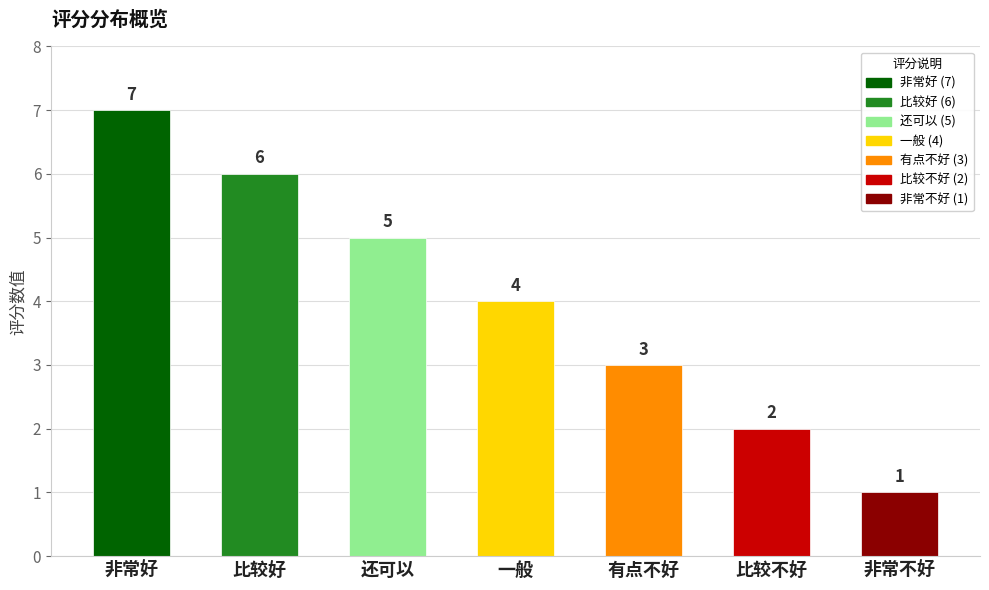

List the labels in order of value, largest first.

非常好, 比较好, 还可以, 一般, 有点不好, 比较不好, 非常不好